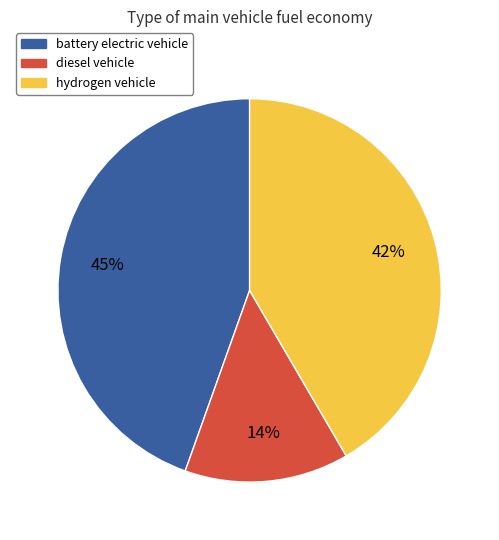

Is there any slice that represents more than half of the pie?

No